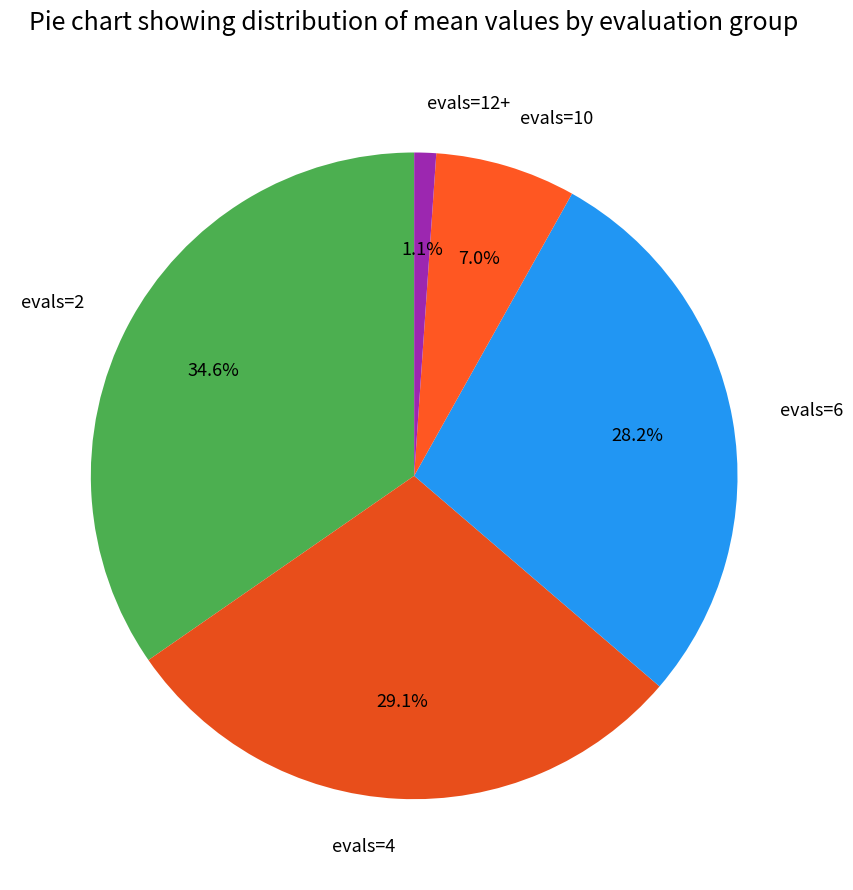

What portion of the pie excludes evals=2?

65.4%